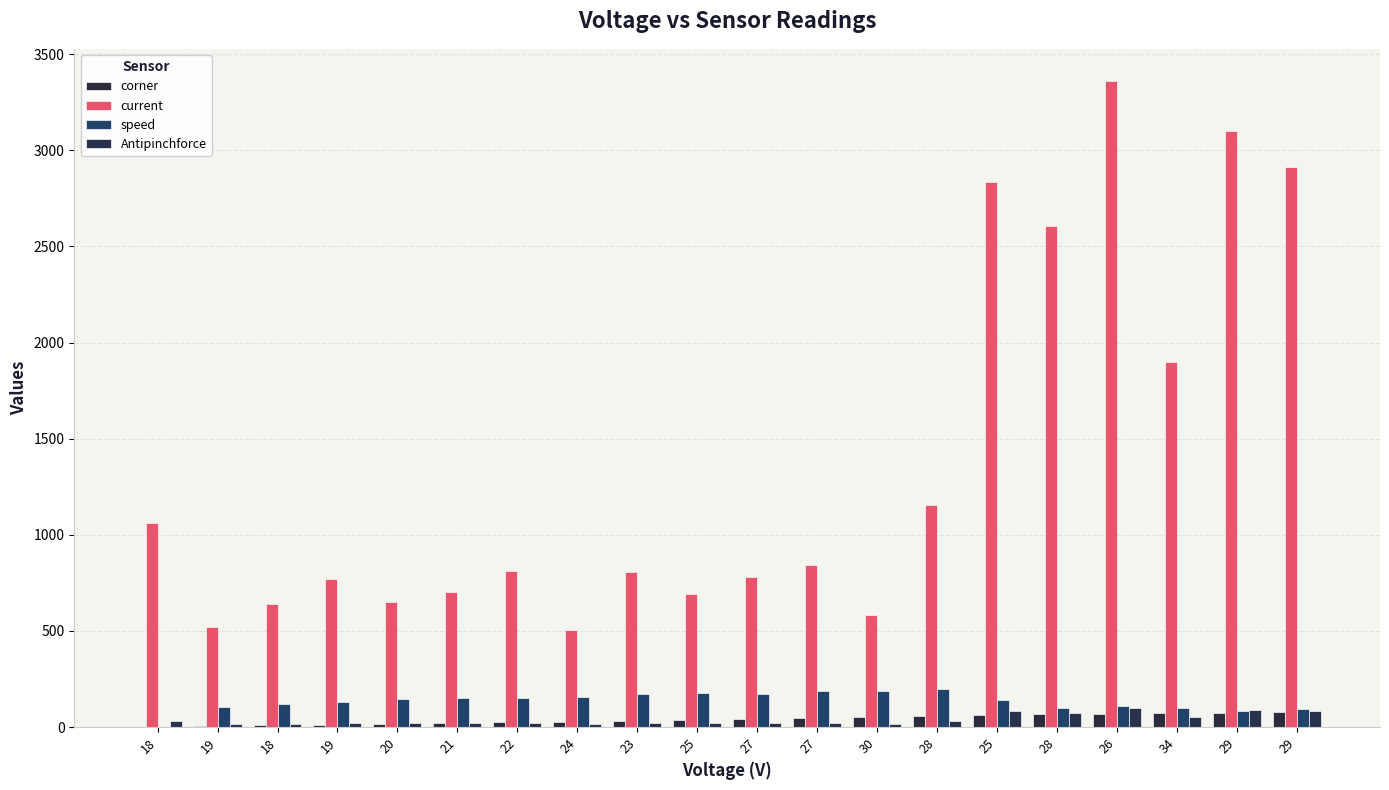

At which label does corner first exceed 44?

27